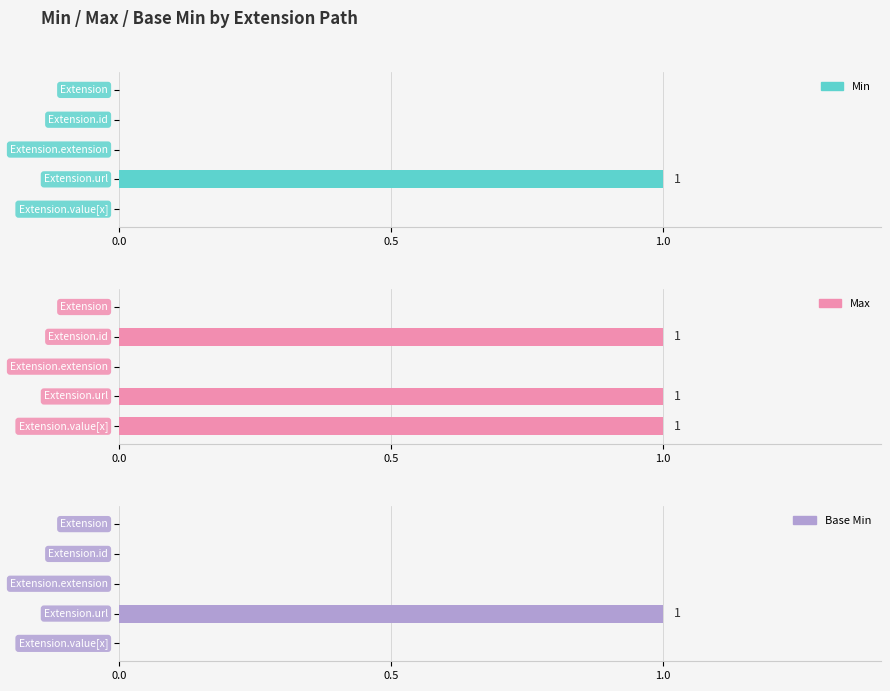

The Base Min series shows 1 at 0.0. True or false?

False